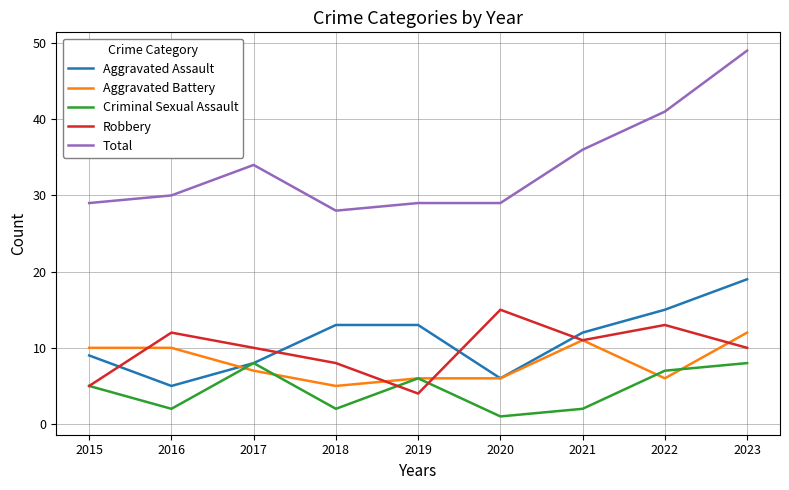

Which label corresponds to the largest value in the chart?

2023